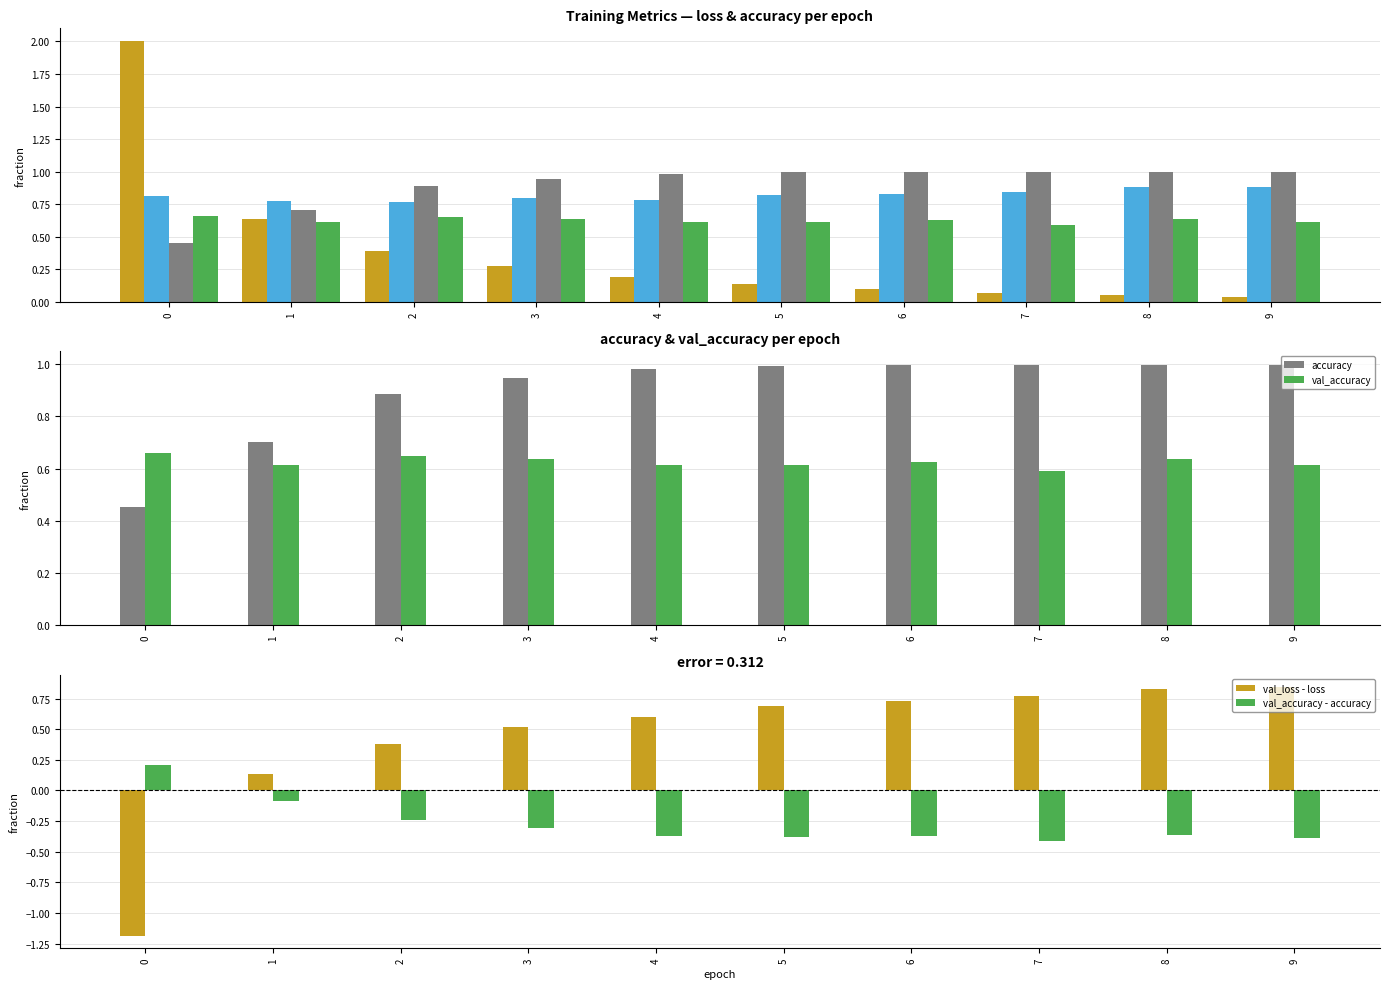

What is the difference between the maximum and minimum values in the val_loss series?

0.1